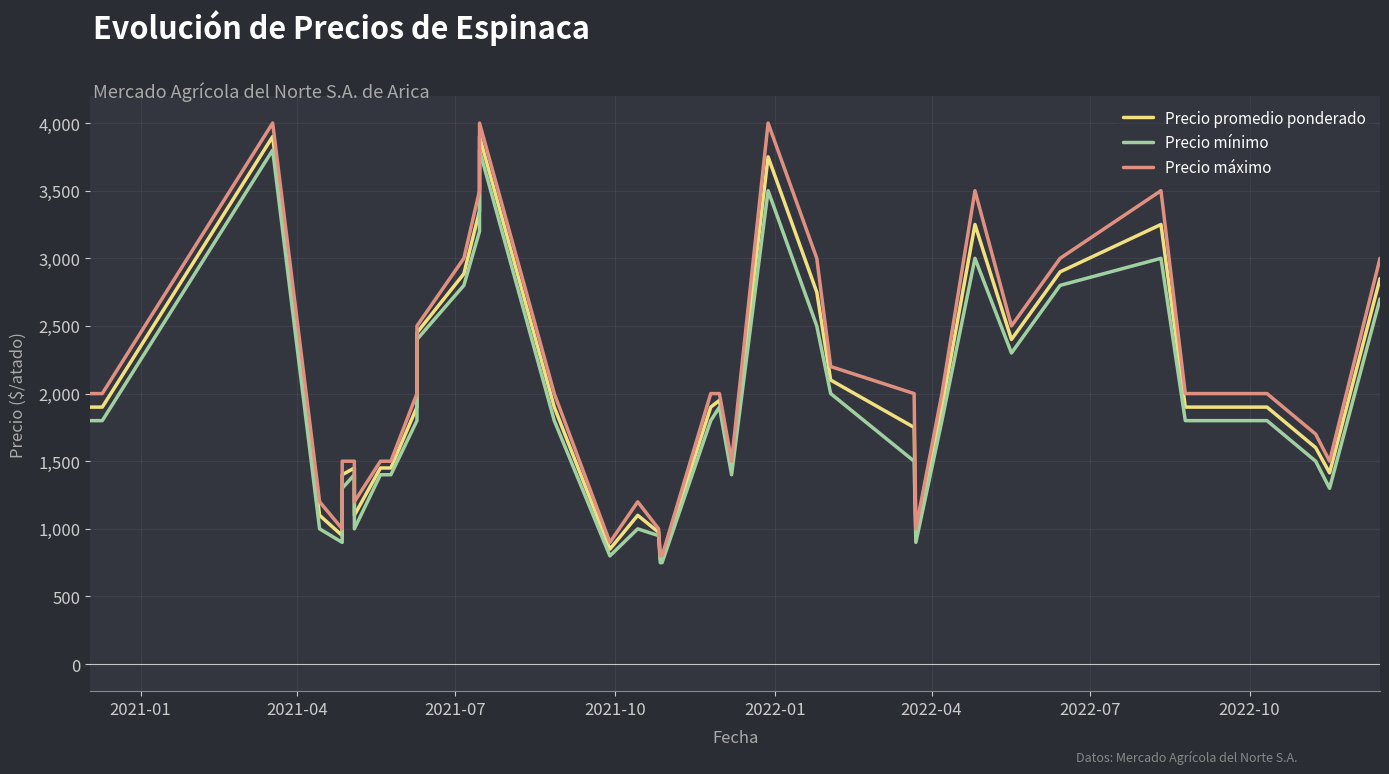

What is the smallest value displayed?

750